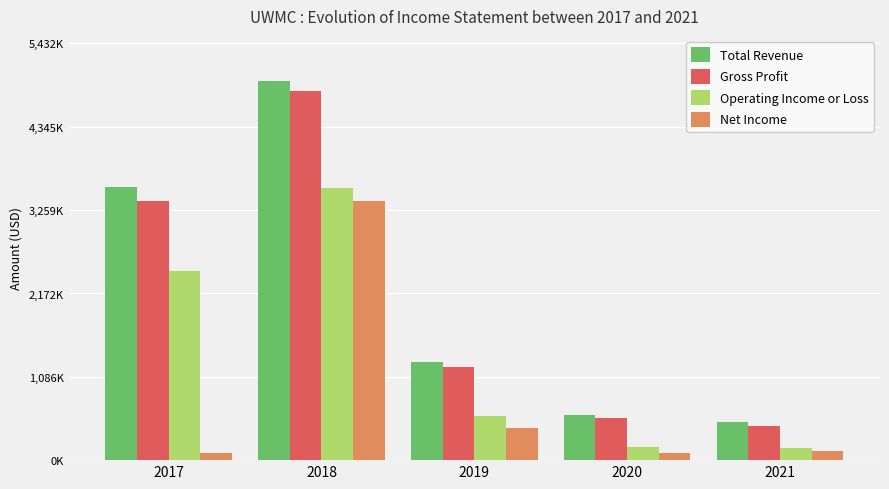

The Total Revenue series shows 5213516 at 2017. True or false?

False